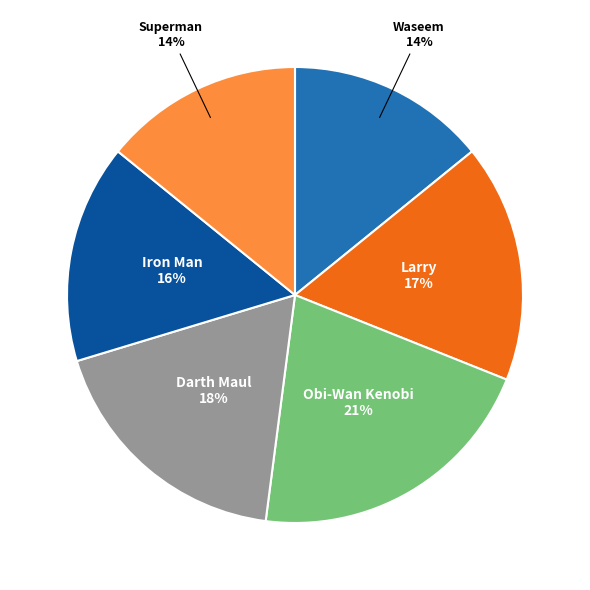

To the nearest percent, what portion does Iron Man represent?

16%